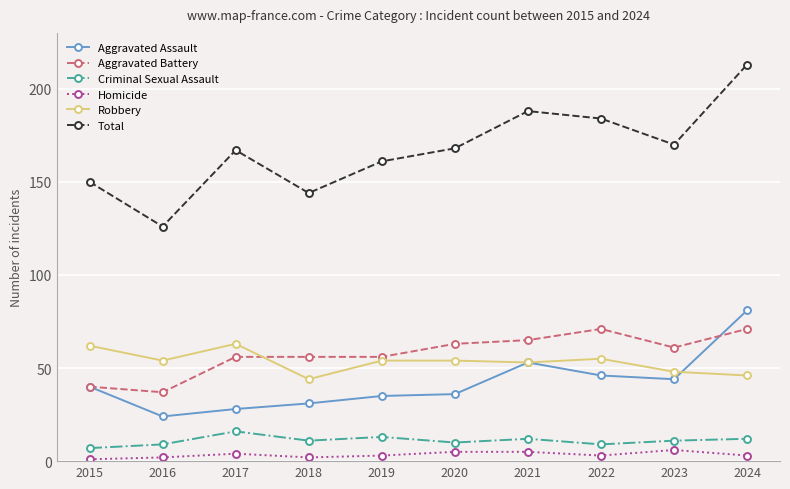

Where is Total nearest to the value 169?

2020